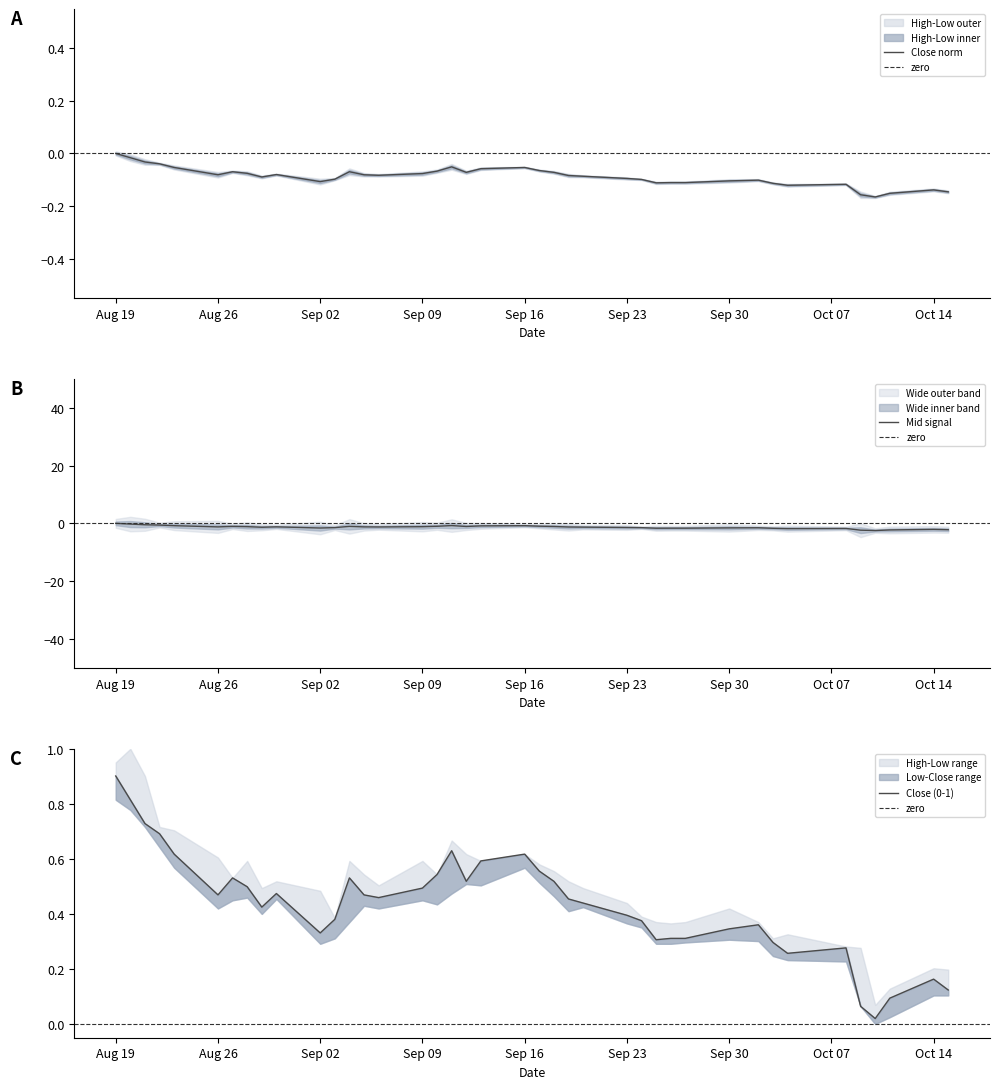

Which series has the largest range (max minus min)?

Low